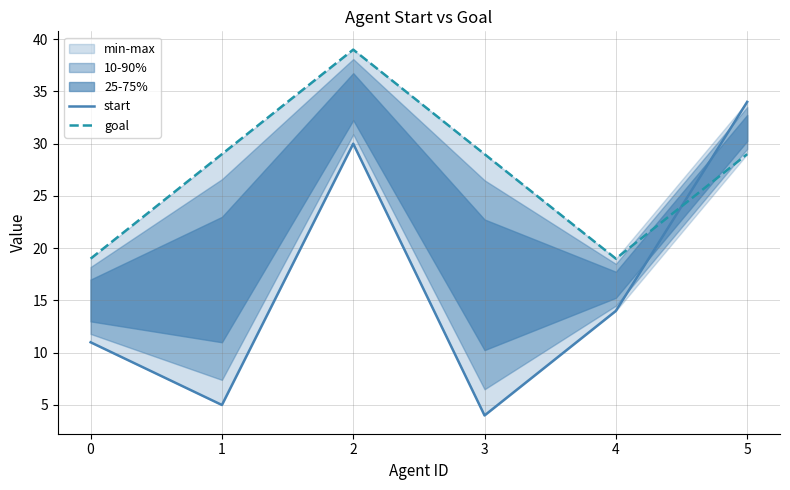

List the labels in order of goal value, largest first.

2, 1, 3, 5, 0, 4